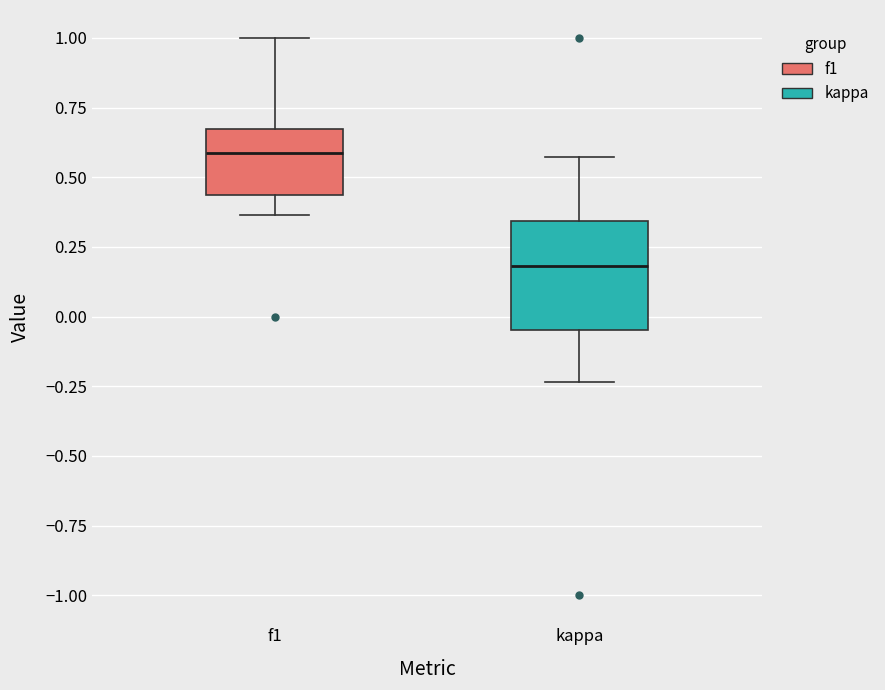

Reading left to right, transcribe this box plot: for each box, give where its median line is, the range the box spans, and where its two whiskers end, as read against the y-axis. The values are not printed on the chart, so give them approximately, as read against the axis.

f1: median 0.60, box 0.45 to 0.65, whiskers 0.35 to 1.00
kappa: median 0.20, box -0.05 to 0.35, whiskers -0.25 to 0.55